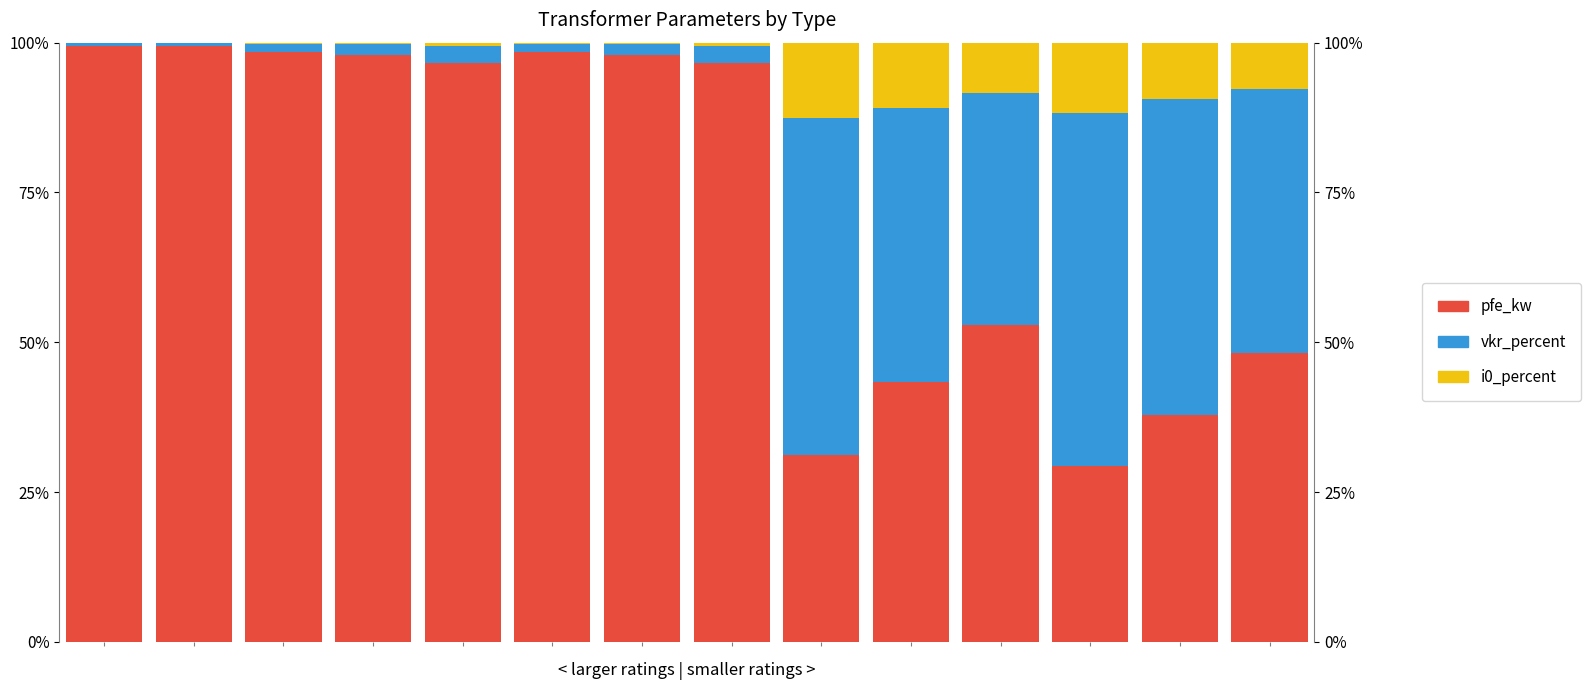

Which category has the lowest value in the pfe_kw series?

11